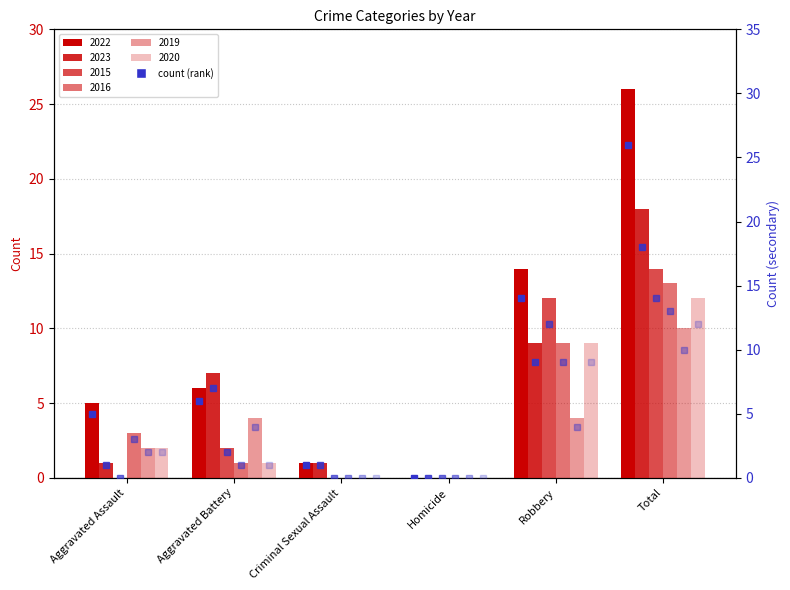

Are the bars horizontal?

No